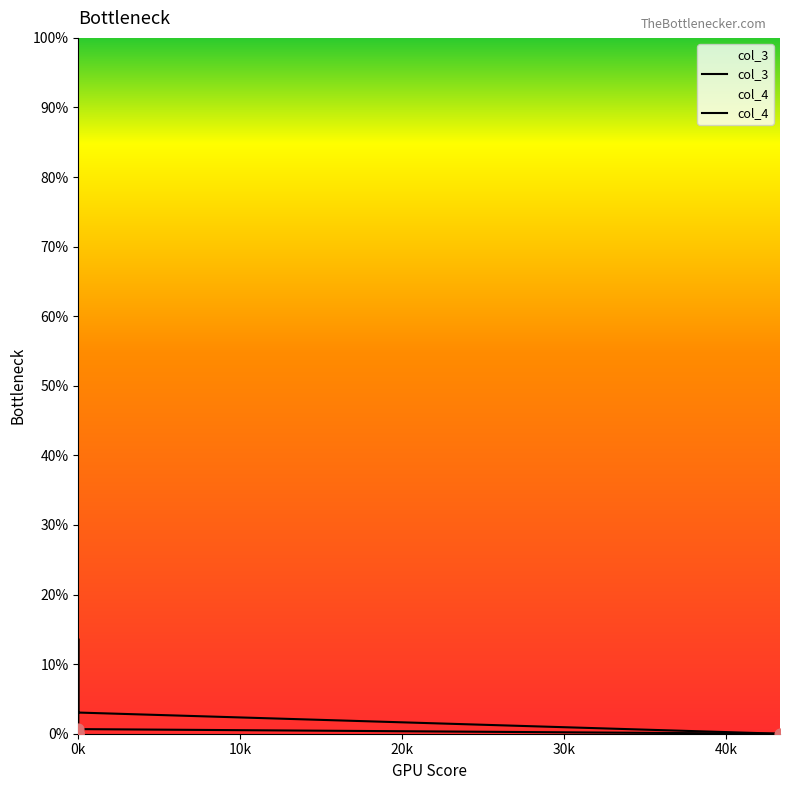

Which series has the largest total across all categories?

col_4